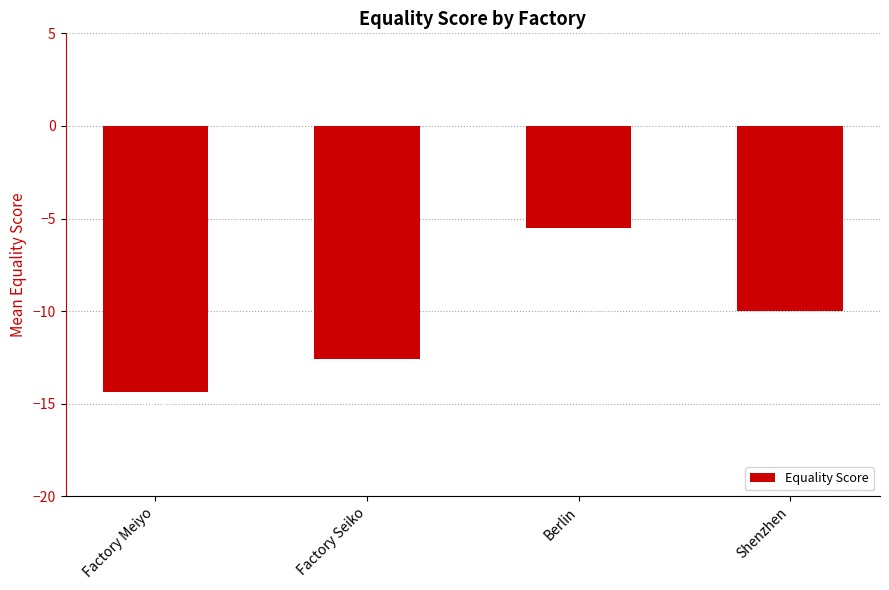

How many bars are there in total?

4